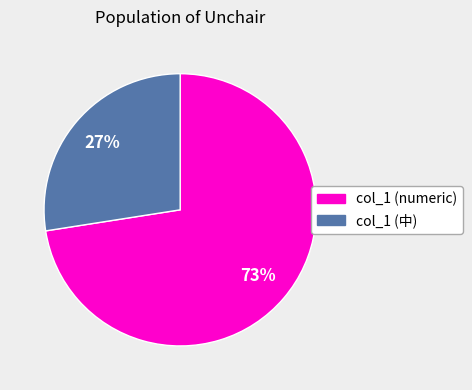

How many slices are in this pie chart?

2